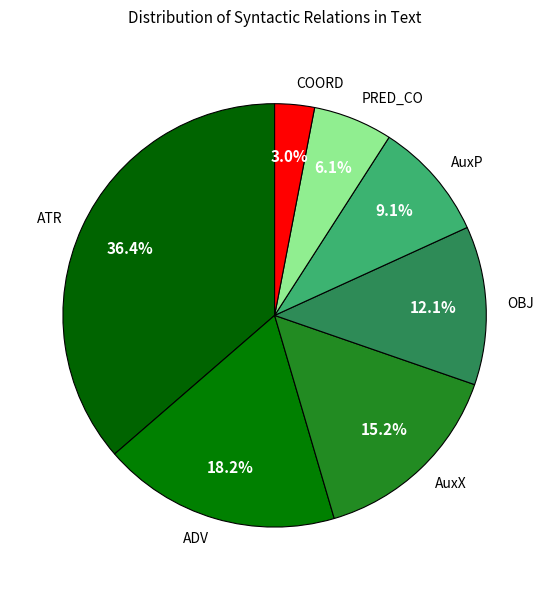

Which category has the smallest portion of the pie?

COORD